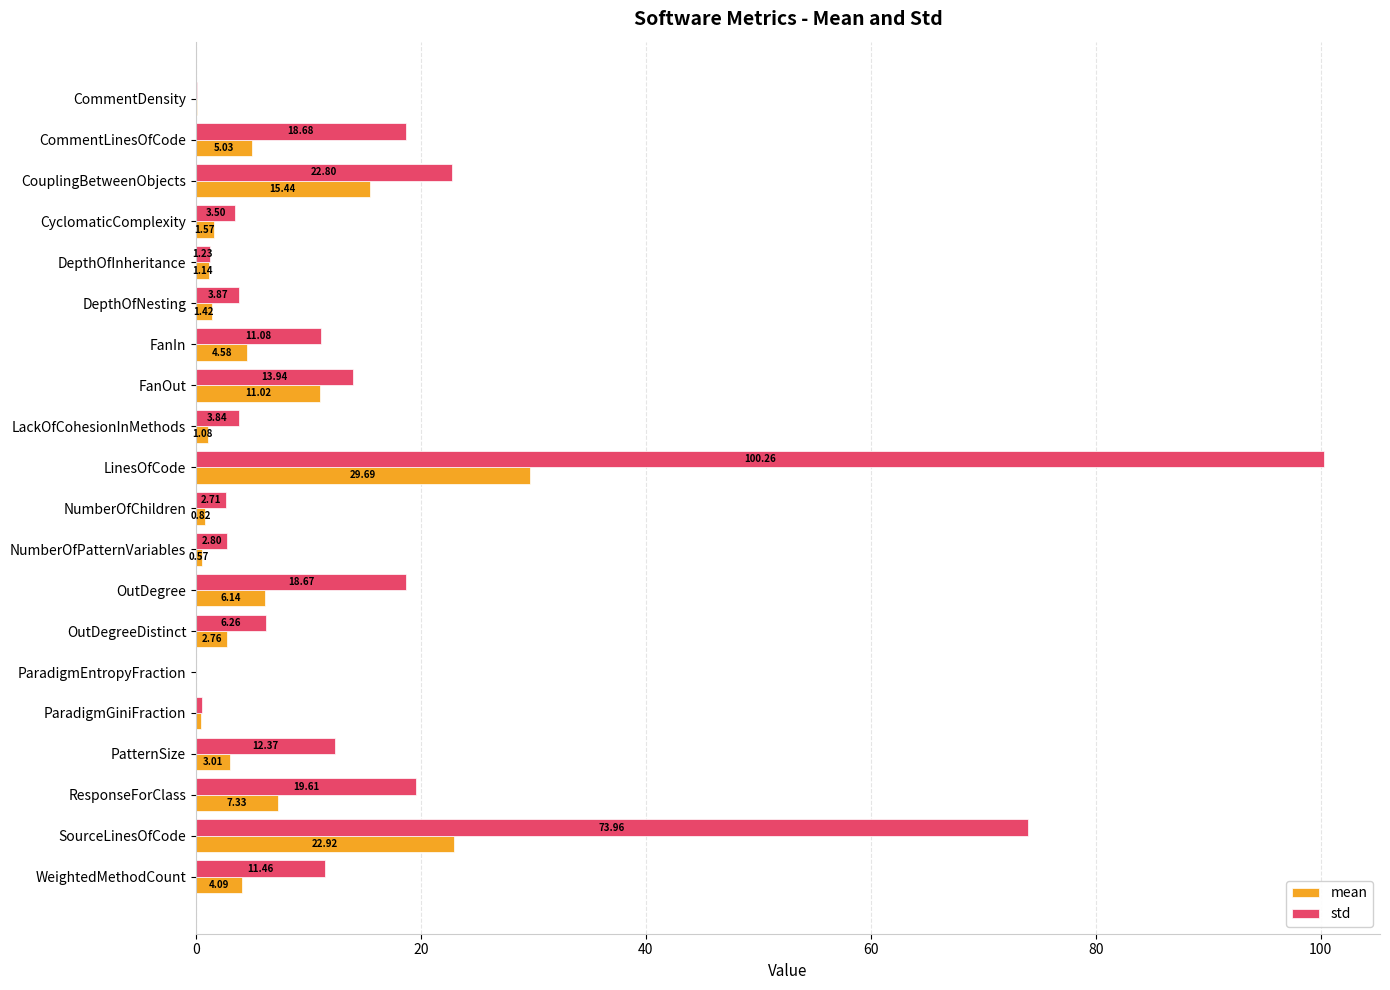

At which category does the chart reach its peak across all series?

LinesOfCode